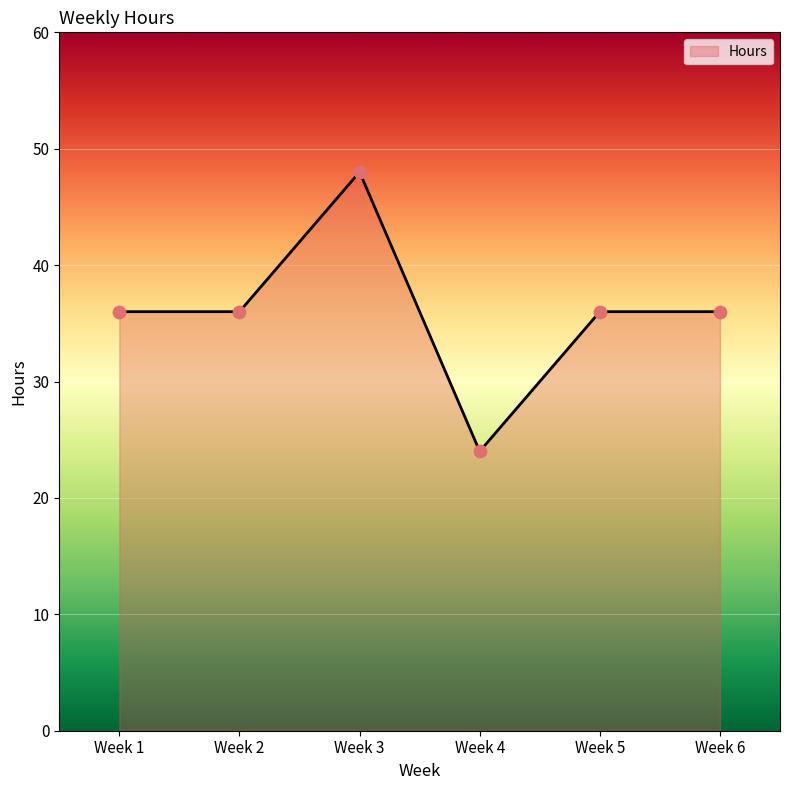

What is the ratio of the value at Week 3 to the value at Week 2?

1.3